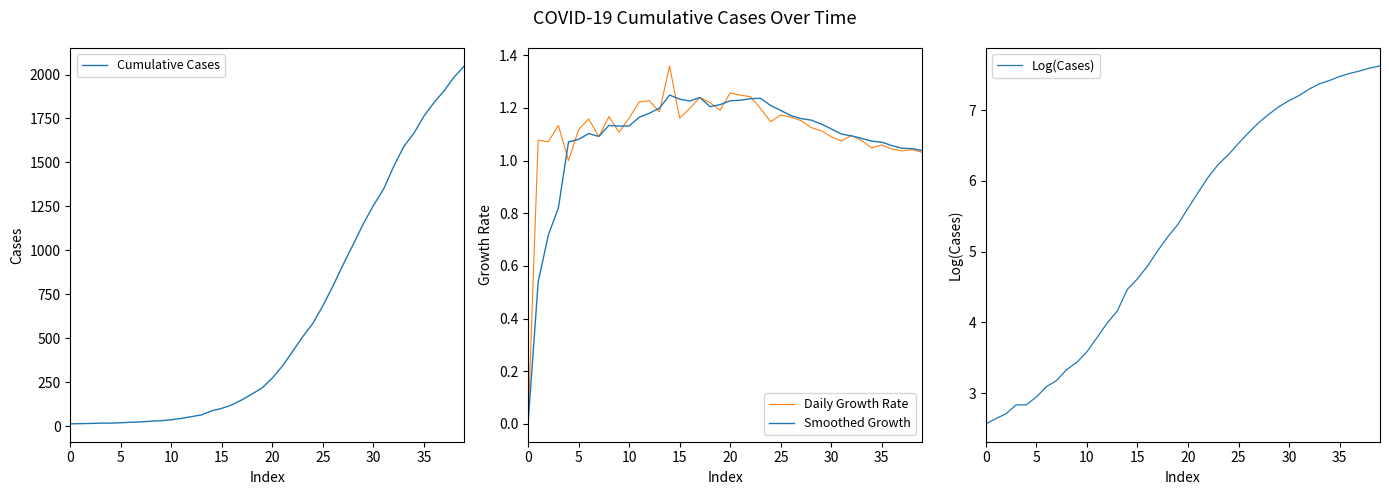

Is this an area chart (filled region under the line)?

No